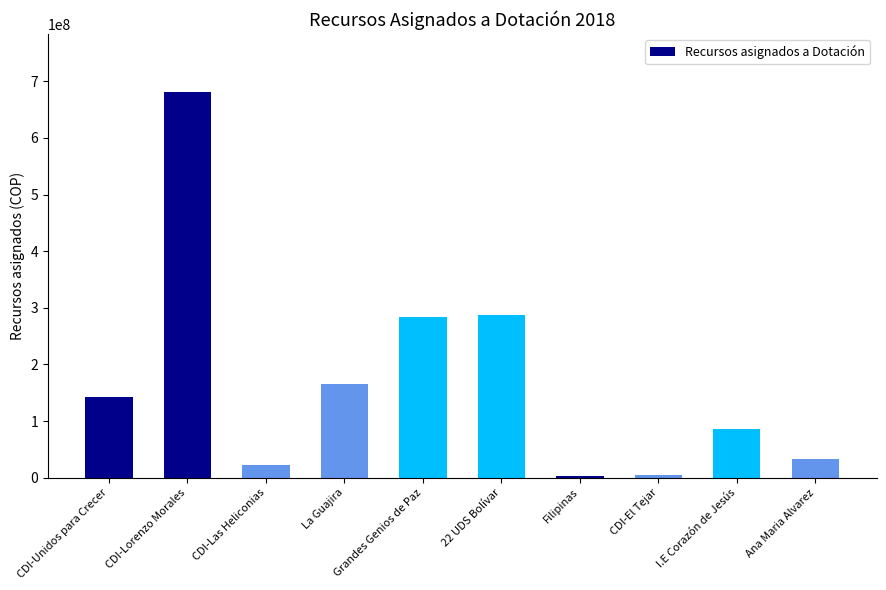

What is the label of the 10th bar from the right?

CDI-Unidos para Crecer